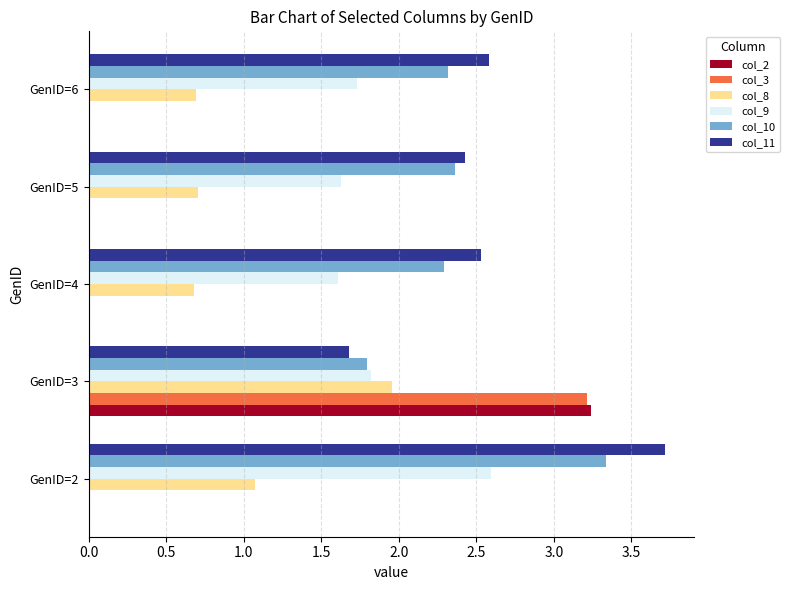

What is the sum of all col_8 values?

5.1